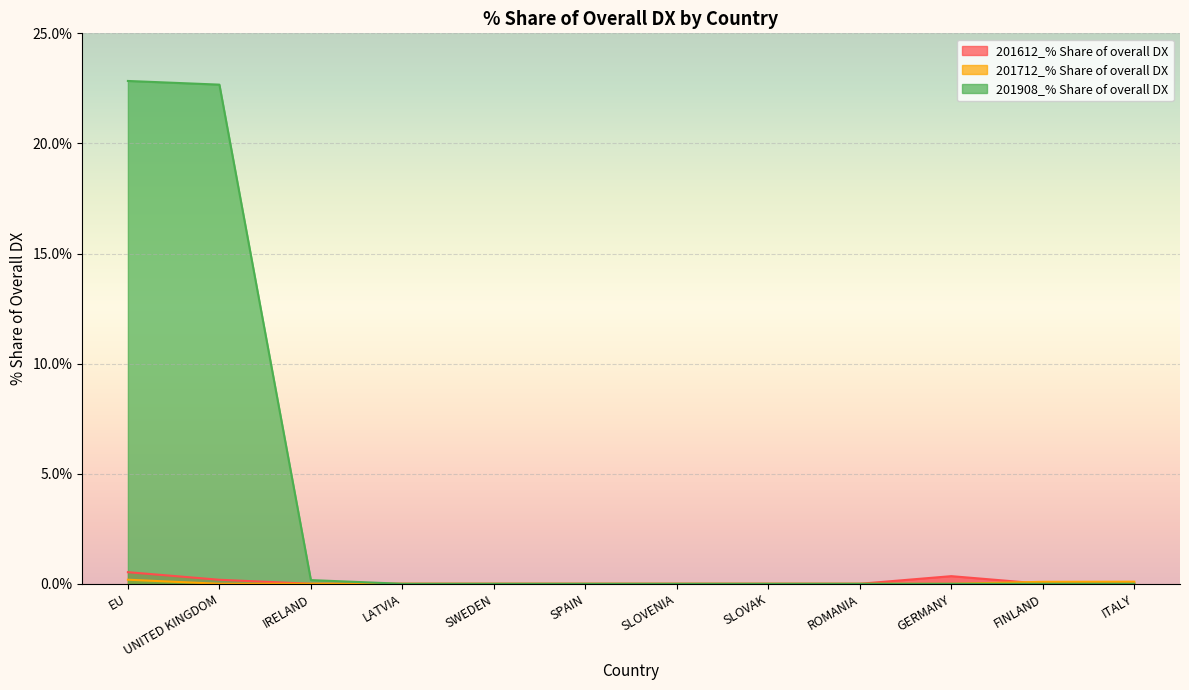

How many categories are shown in the chart?

12